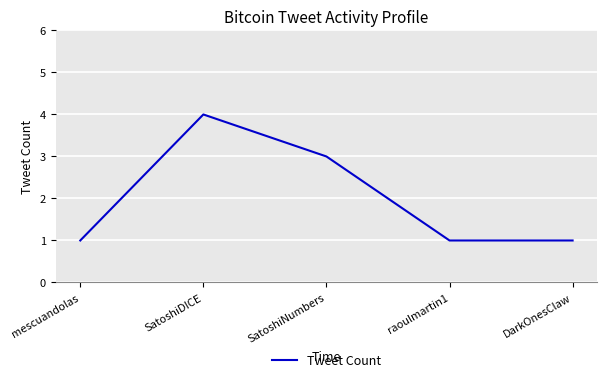

What is the difference between the second highest and minimum values?

2